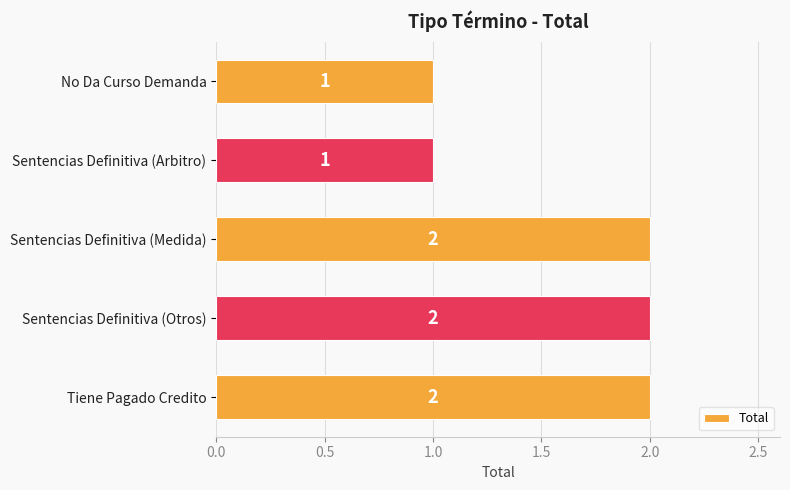

What is the value of the 2nd bar from the top?

1